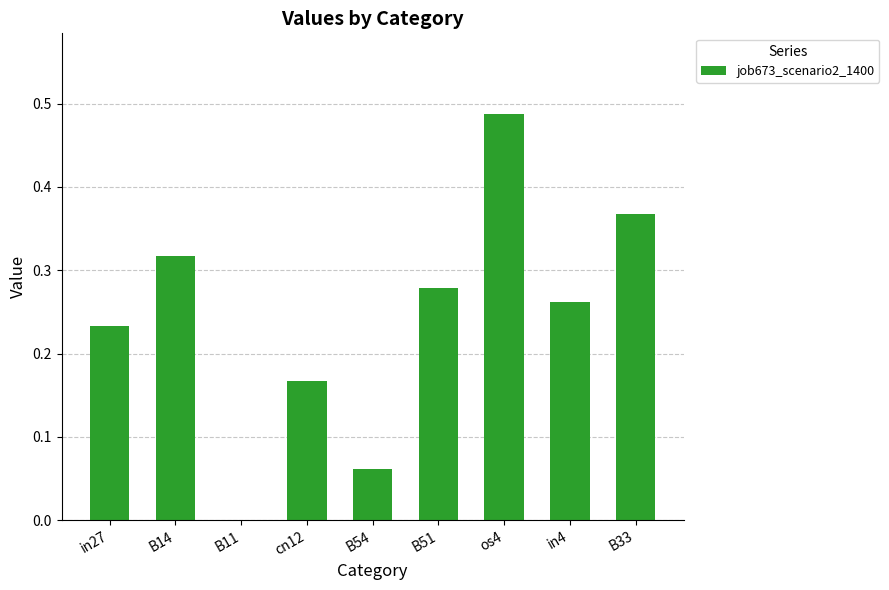

What is the sum of all values?

2.2